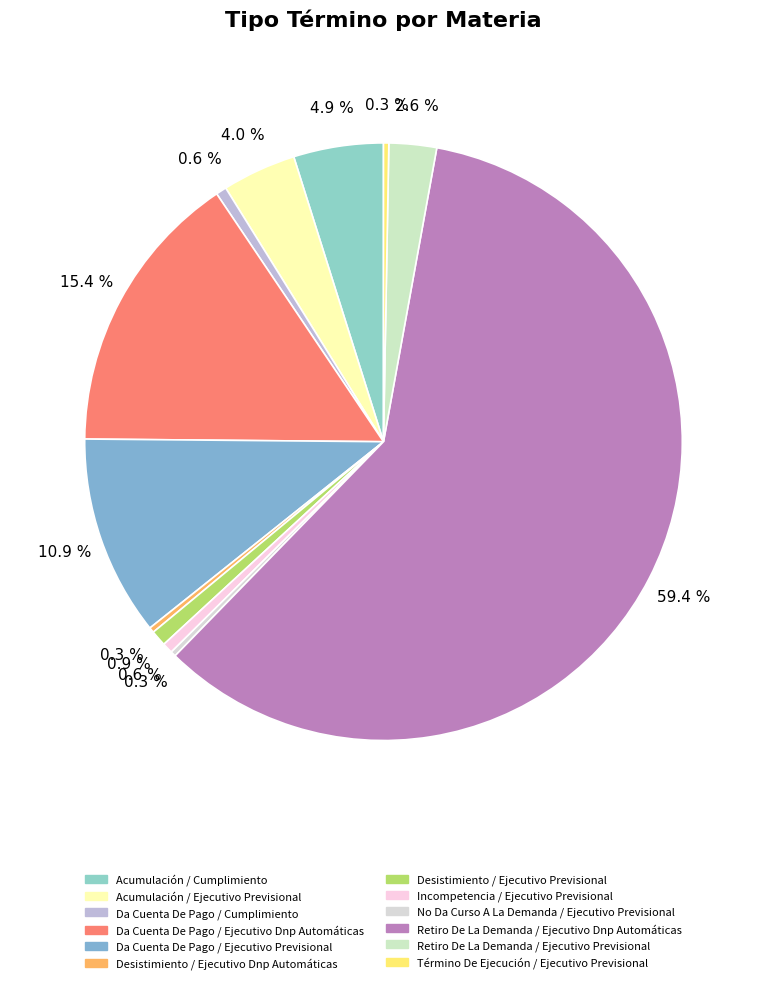

Which slice is the smallest?

Desistimiento / Ejecutivo Dnp Automáticas